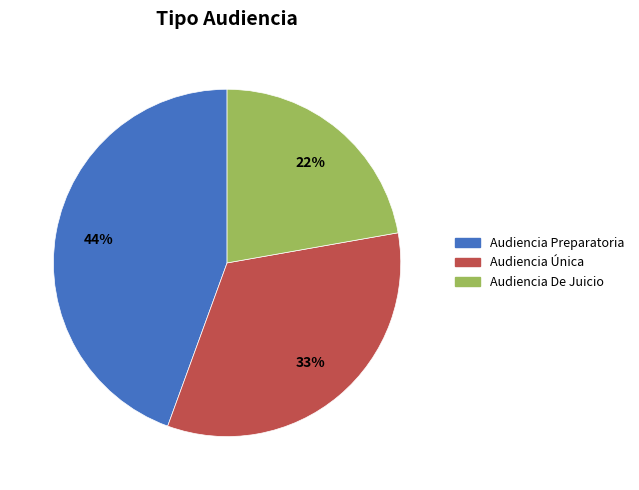

Do Audiencia Única and Audiencia De Juicio together represent more than half of the pie?

Yes